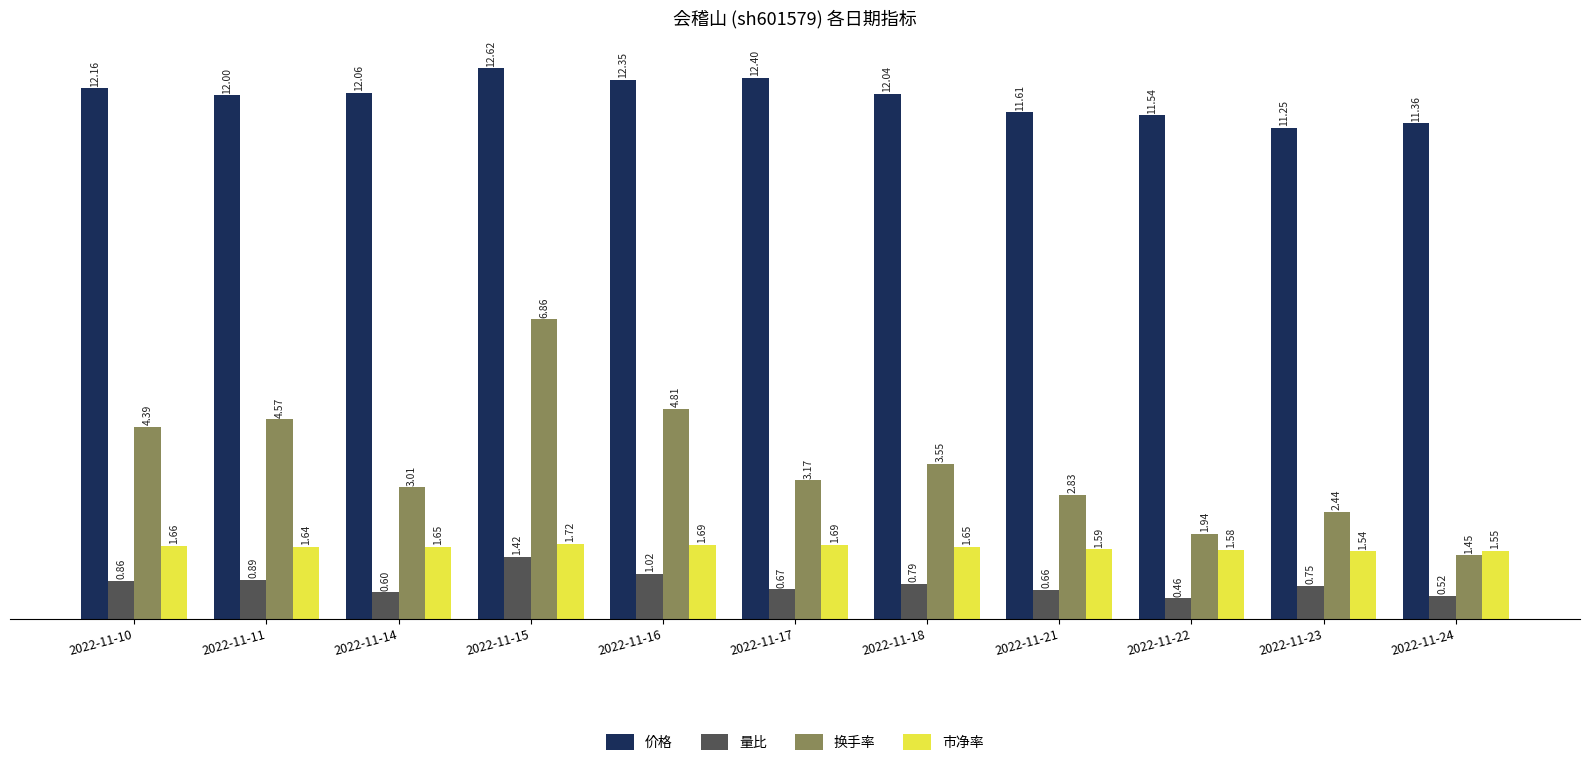

What are all the series names shown in the legend?

价格, 量比, 换手率, 市净率